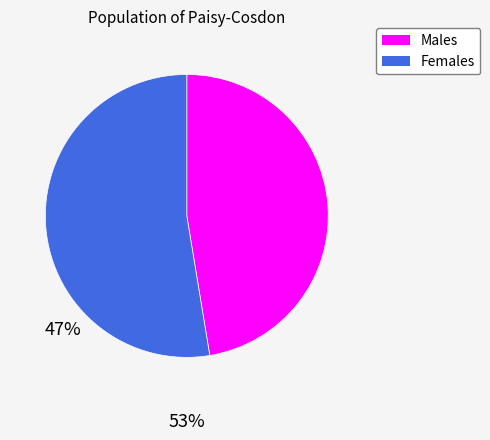

Is there a majority slice in this chart?

Yes